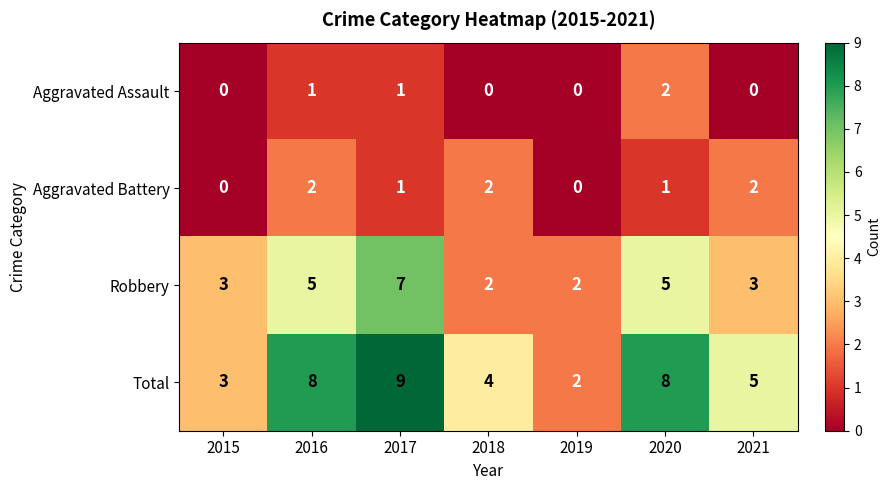

Count the Total values in the range 3 to 8.

5